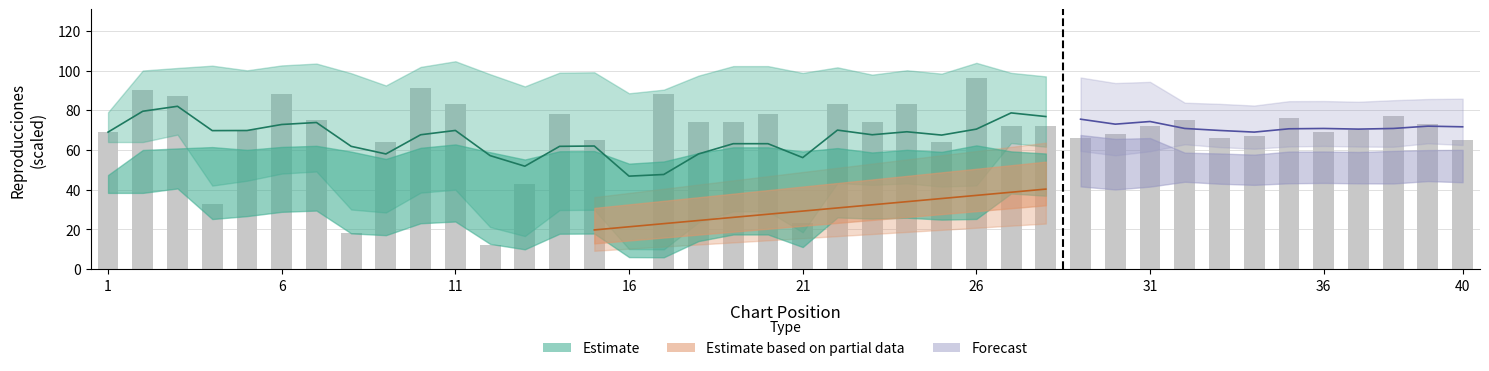

Does the chart contain any negative values?

No